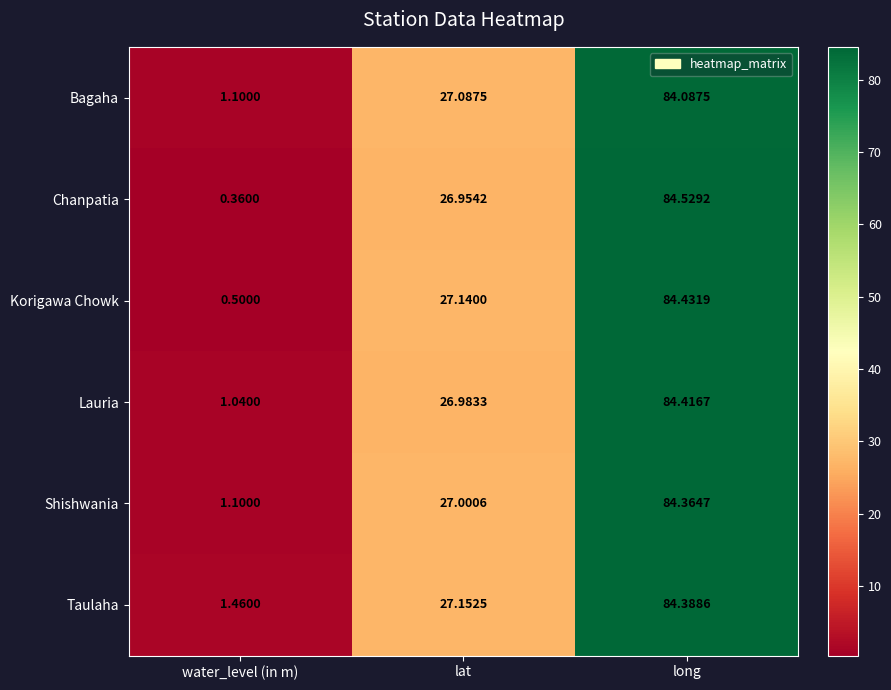

Between water_level (in m) and long, which series saw the biggest shift?

Chanpatia